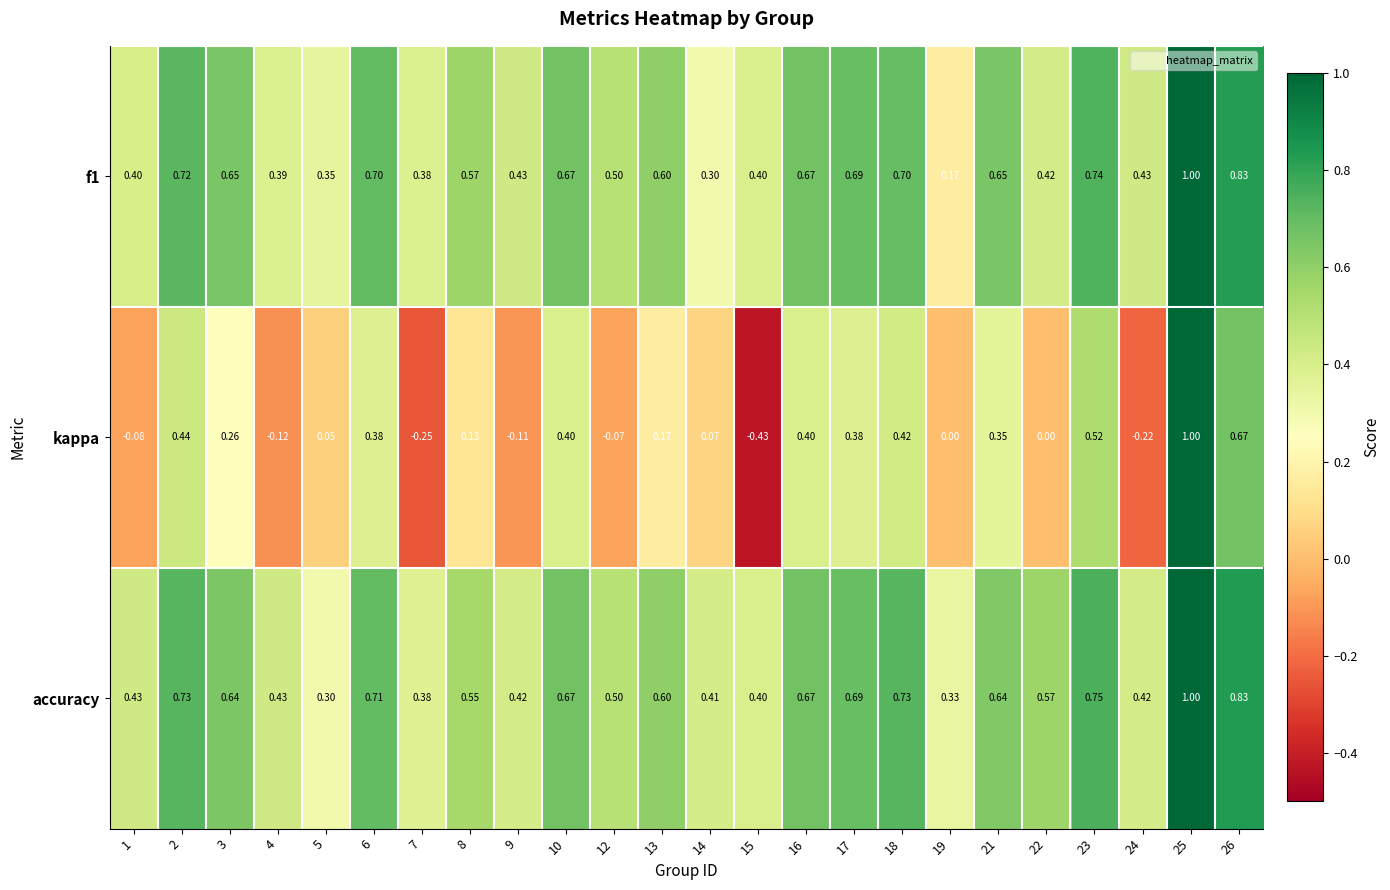

Between 9 and 22, which series saw the biggest shift?

accuracy